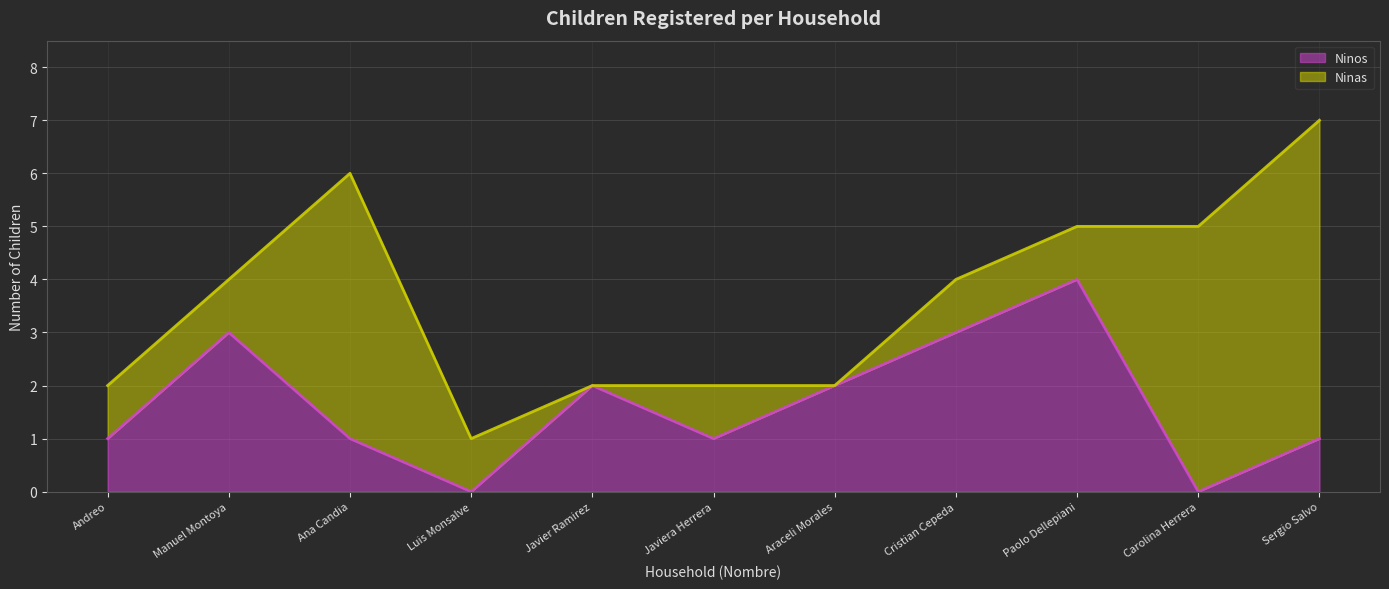

Where does the data first go above 1?

Manuel Montoya